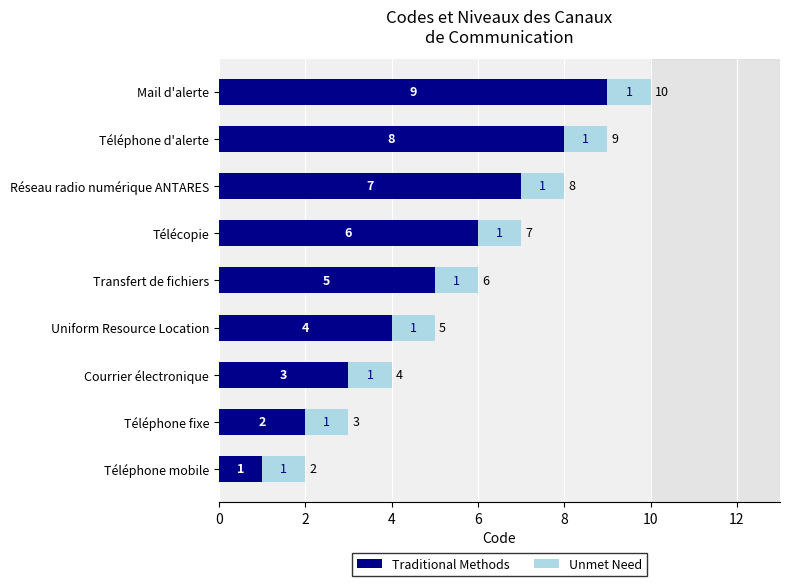

Rank the categories by Traditional Methods value from highest to lowest.

Mail d'alerte, Téléphone d'alerte, Réseau radio numérique ANTARES, Télécopie, Transfert de fichiers, Uniform Resource Location, Courrier électronique, Téléphone fixe, Téléphone mobile